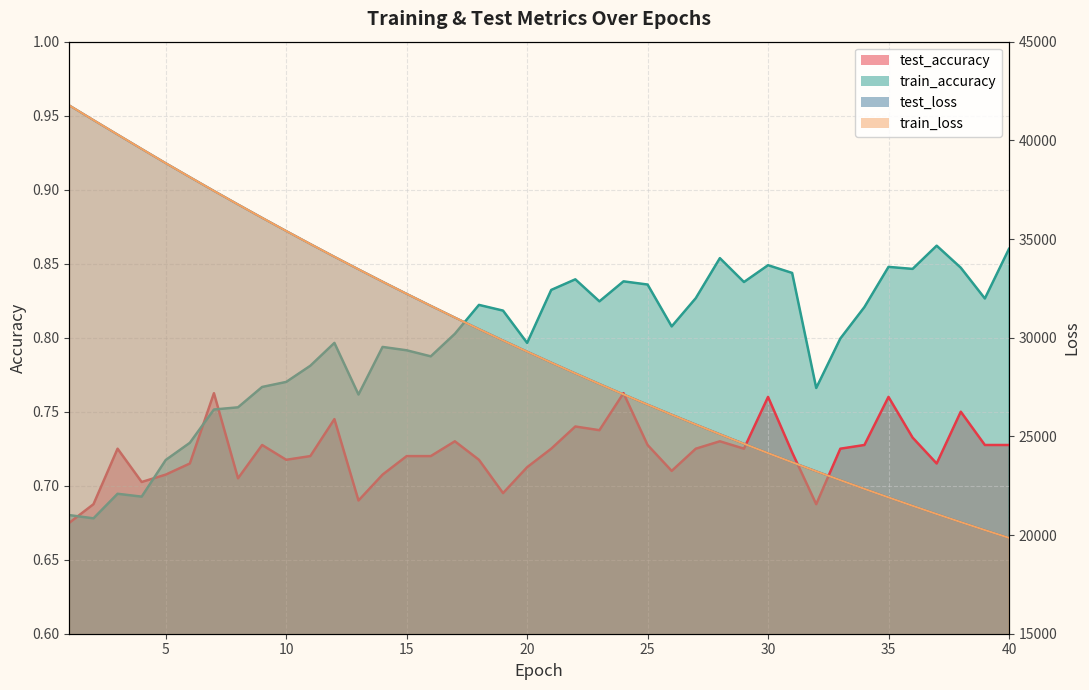

True or false: train_accuracy and test_loss line intersect in this chart.

False